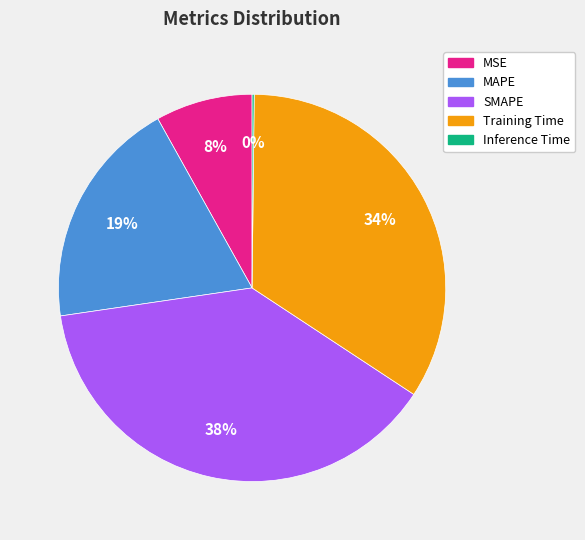

Which slice is the largest?

SMAPE